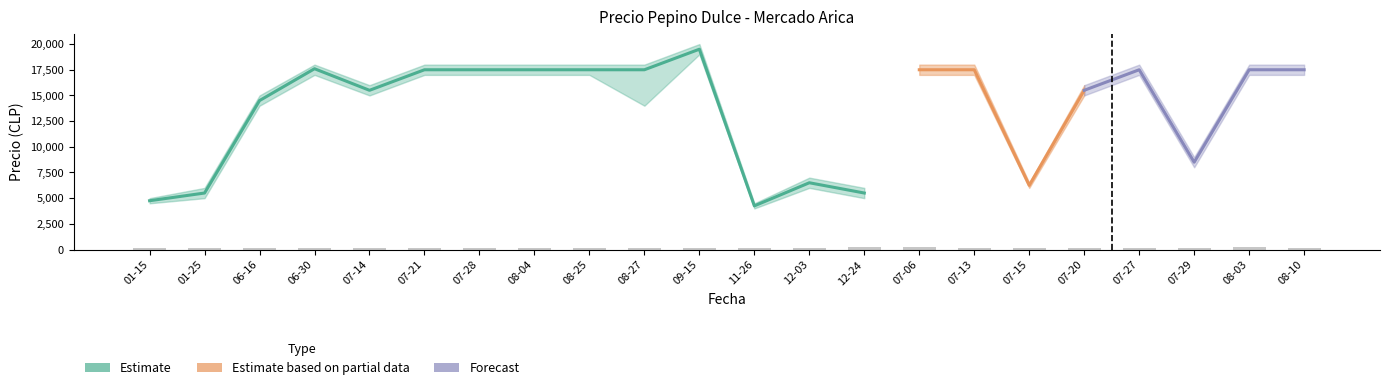

The Precio mínimo series shows 9626 at 2021-08-04. True or false?

False